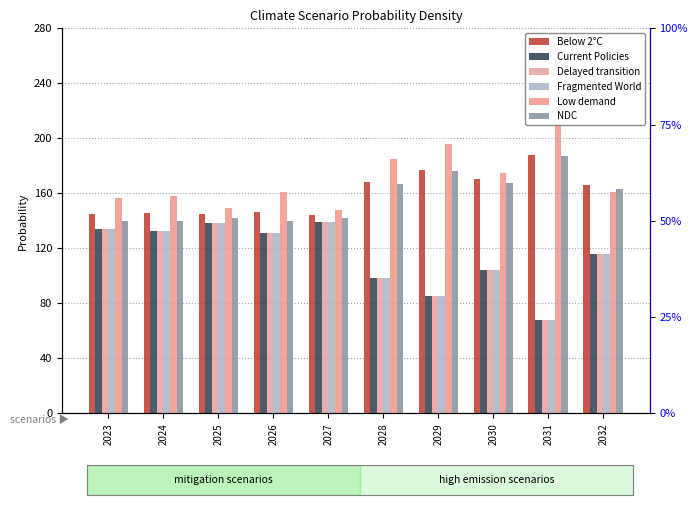

What value does the Current Policies series have at 2030?

0.1